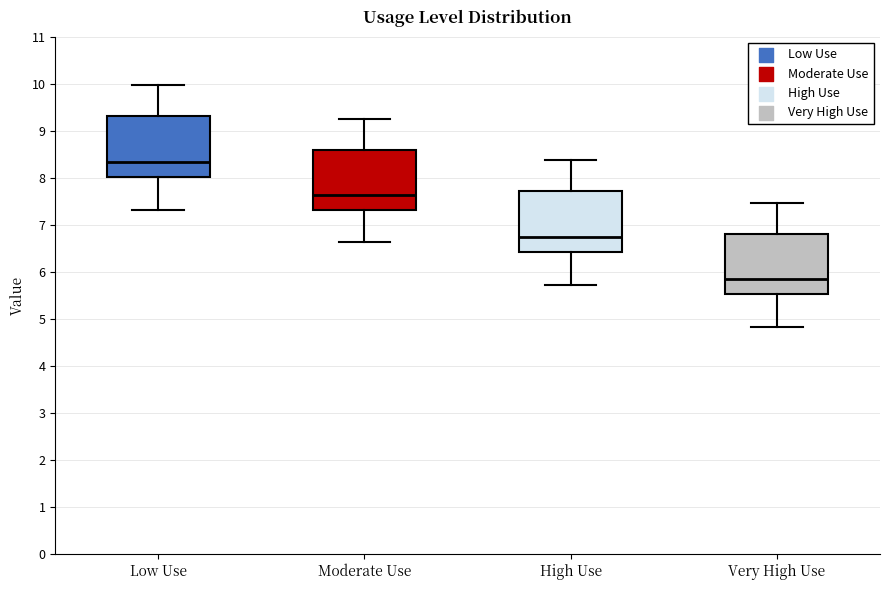

Which box's median line is the highest?

Low Use